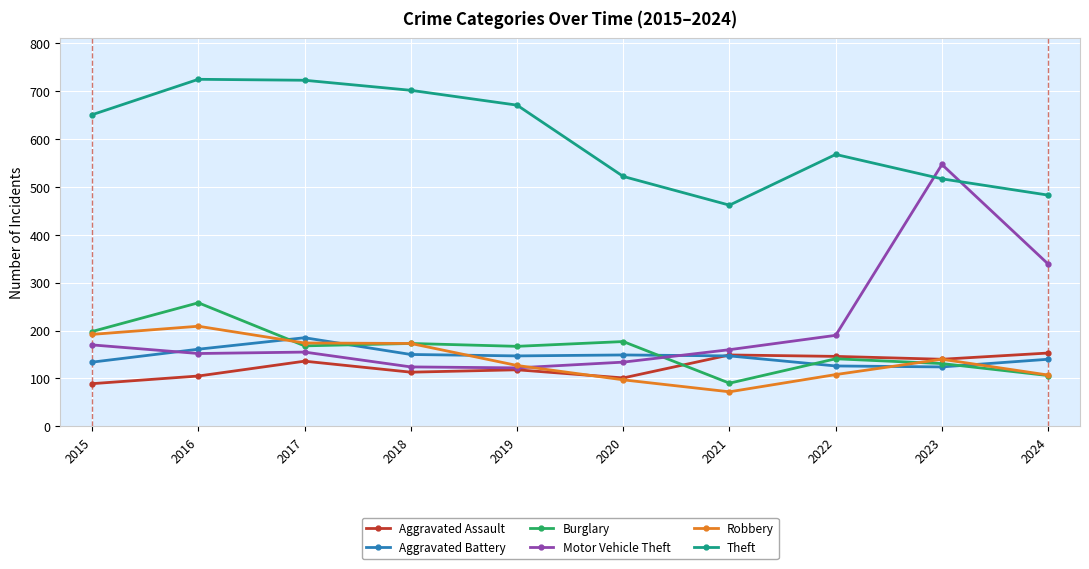

What is the total value across all series at 2022?

1279